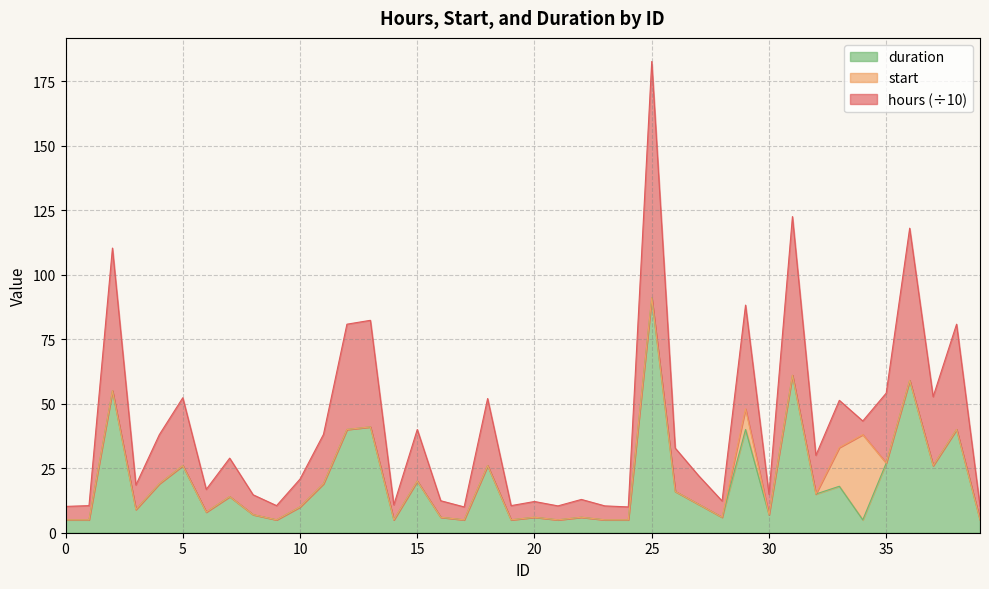

Where is the first local maximum for duration?

2